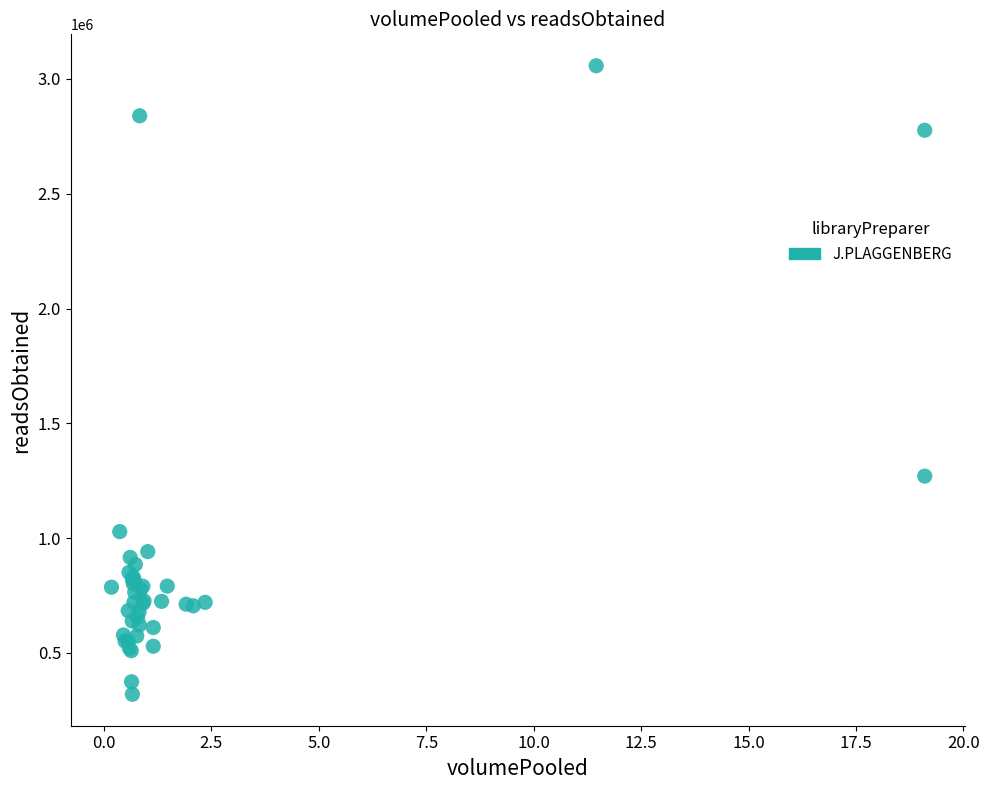

What Y value in the scatter plot is closest to 1688643?

1270172